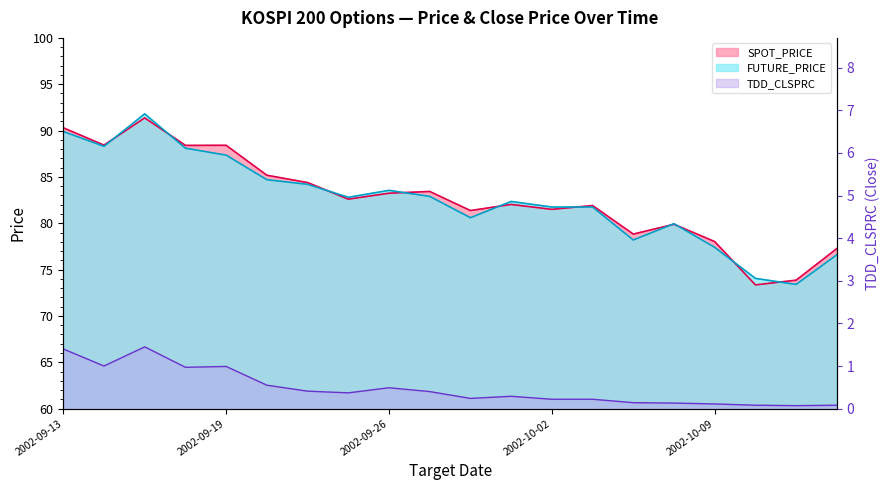

Is it true that TDD_CLSPRC equals 0.5 at 2002-10-01?

False